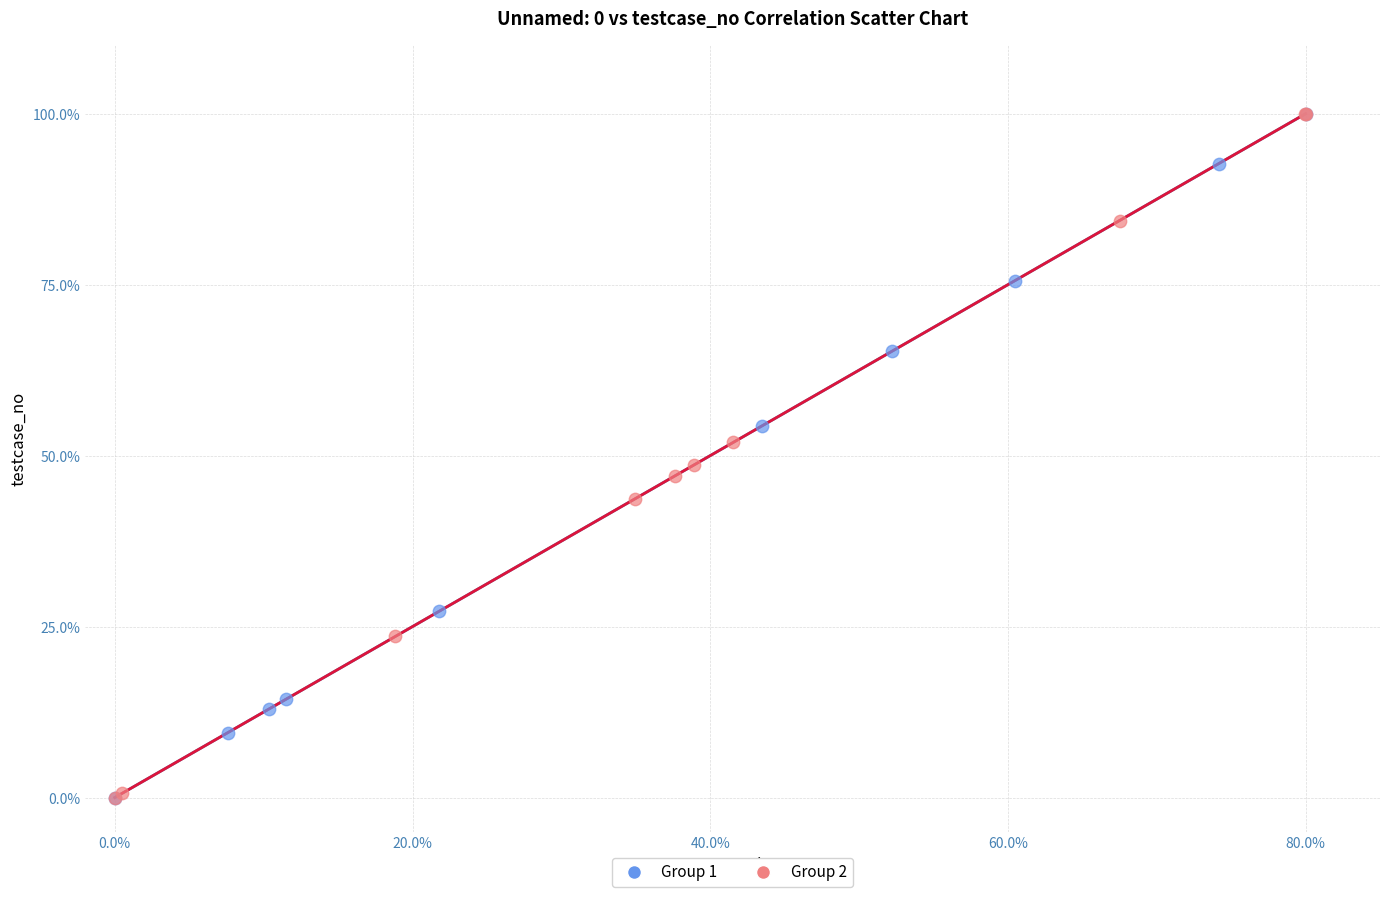

What are all the series names shown in the legend?

Group 1, Group 2